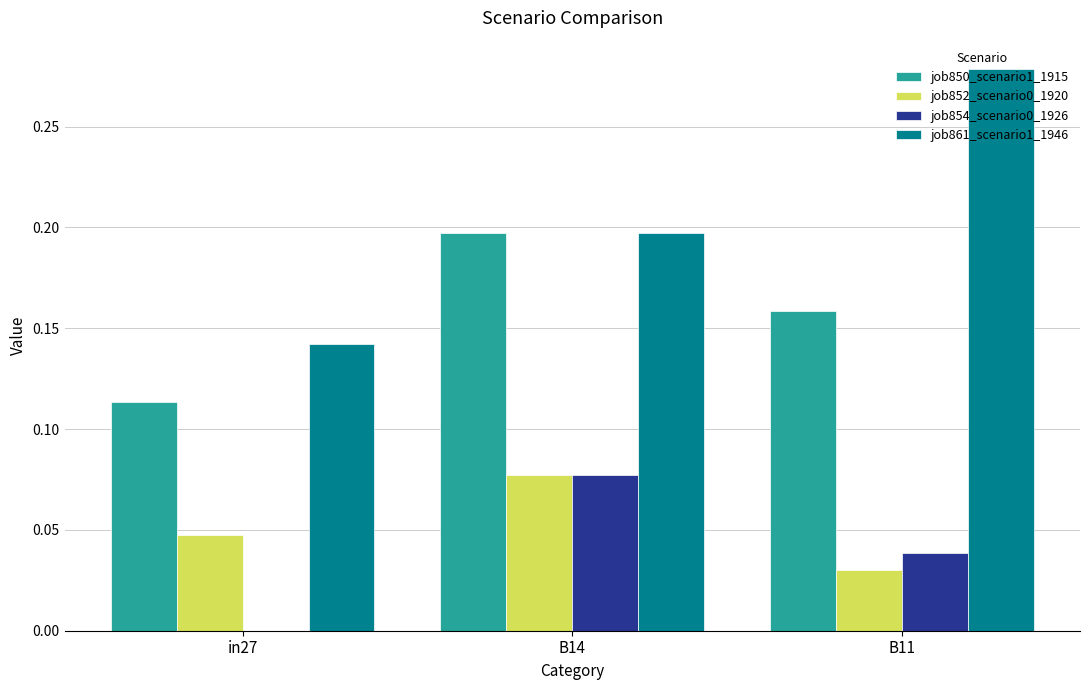

Is it true that job852_scenario0_1920 equals 0.0 at in27?

True